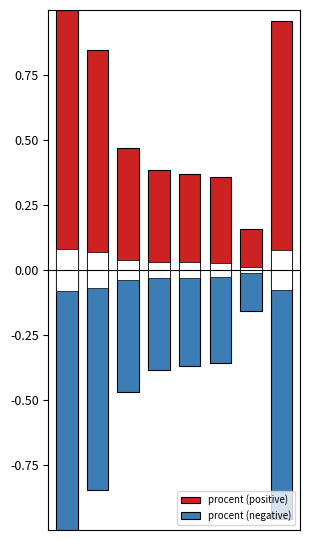

Reading right to left, transcribe all the data shown in this chart.

procent (positive): 7=1.0	6=0.2	5=0.4	4=0.4	3=0.4	2=0.5	1=0.8	0=1.0
procent (negative): 7=-1.0	6=-0.2	5=-0.4	4=-0.4	3=-0.4	2=-0.5	1=-0.8	0=-1.0